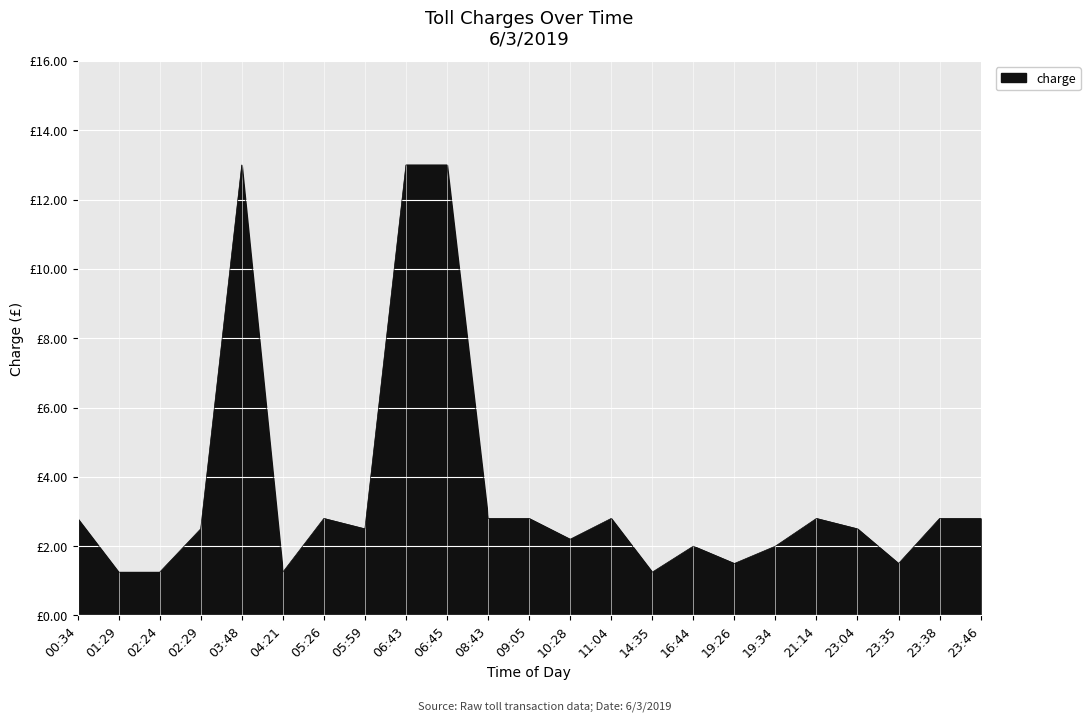

Does the chart have visible grid lines?

Yes